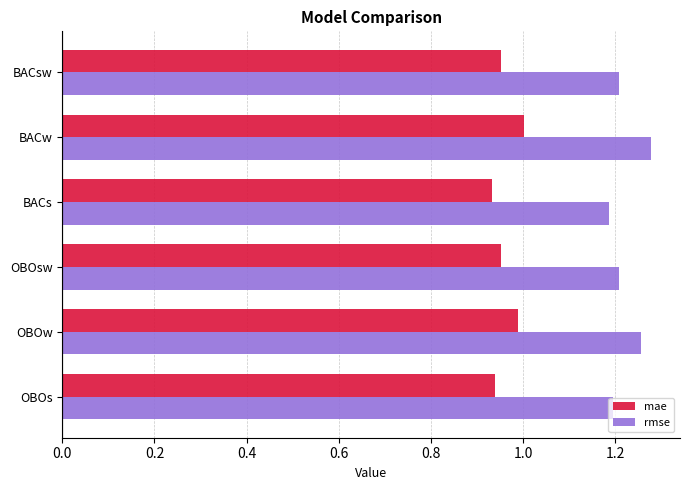

Which series has the largest total across all categories?

rmse